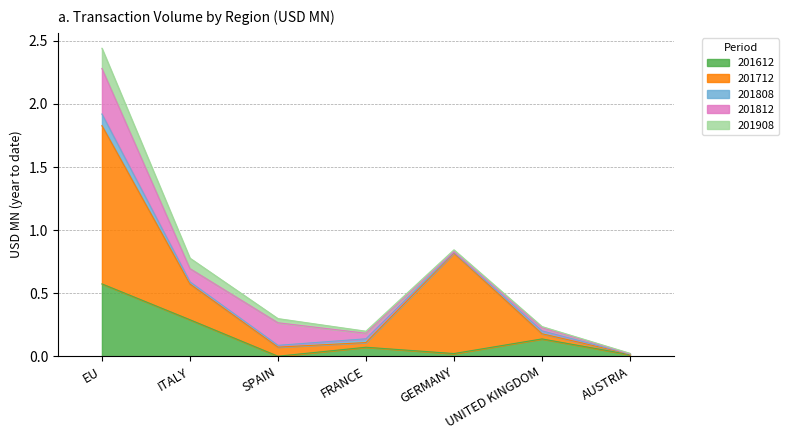

At ITALY, list the series in order from largest to smallest.

201612, 201712, 201812, 201908, 201808